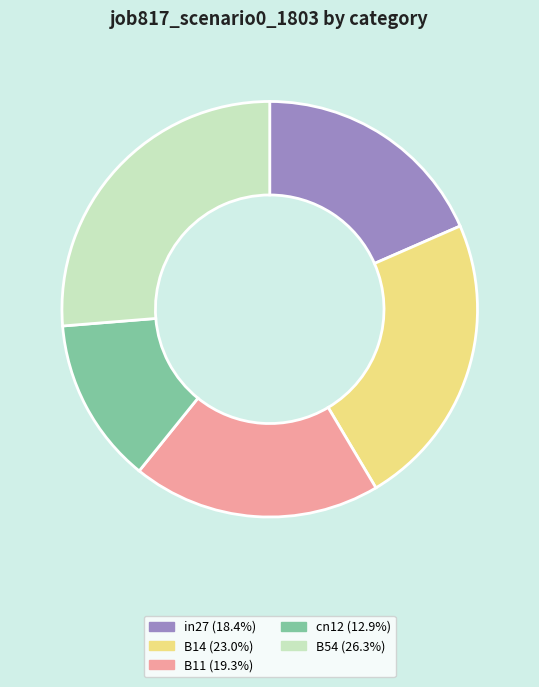

How many slices are in this pie chart?

5